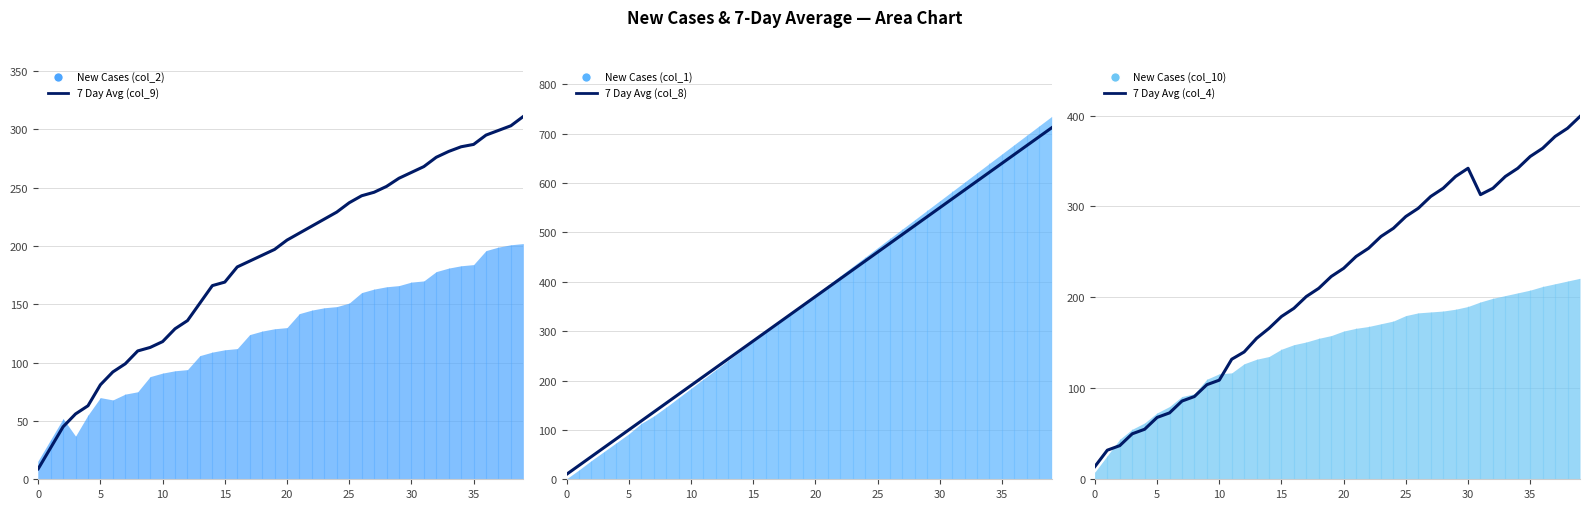

What is the highest value of the col_9 series?

311